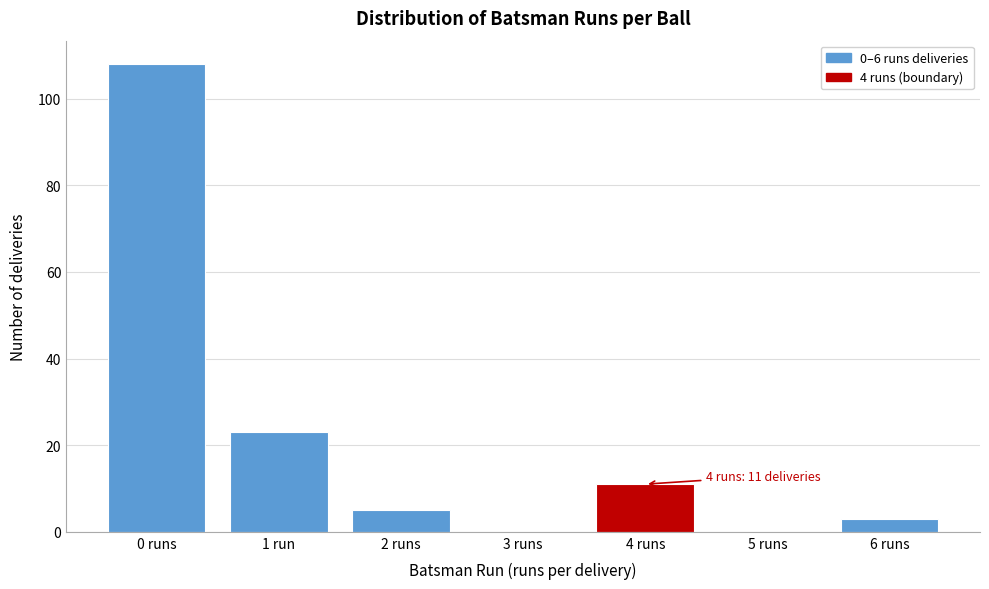

Reading right to left, what are all the values shown in this chart?

6 runs=3	5 runs=0	4 runs=11	3 runs=0	2 runs=5	1 run=23	0 runs=108